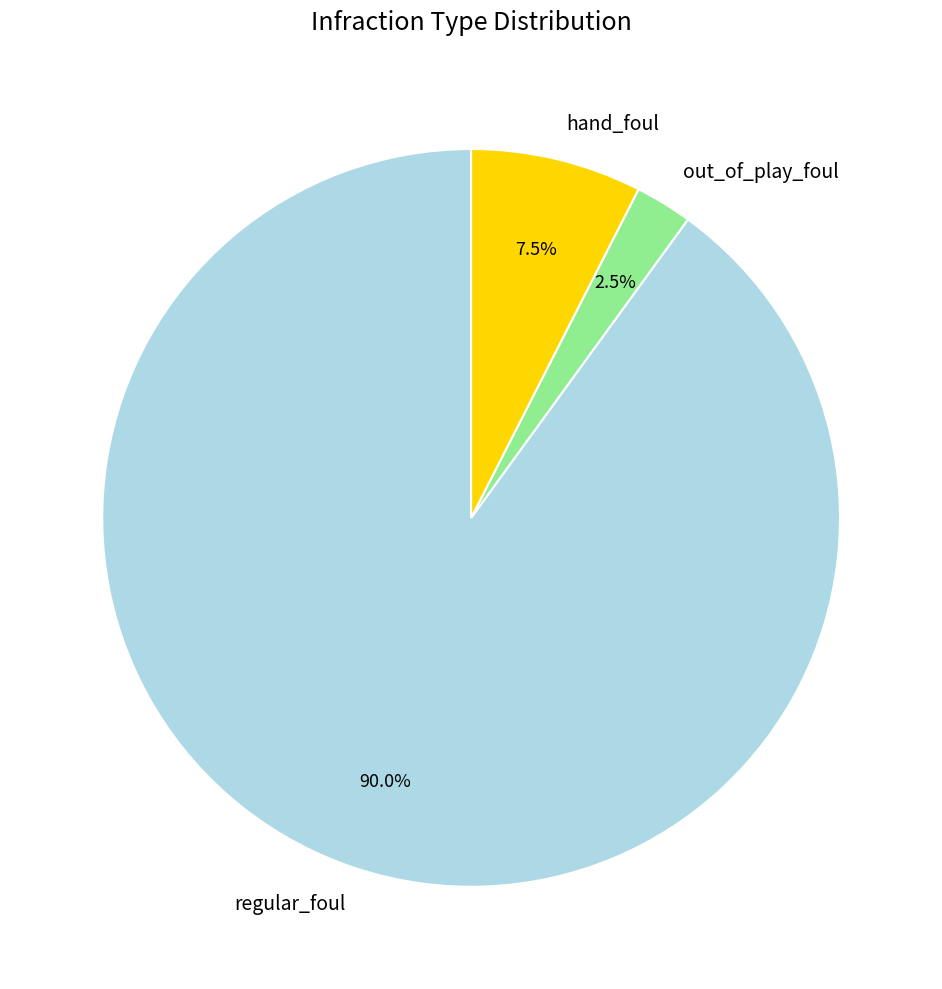

The regular_foul slice represents 90% of the pie. True or false?

True